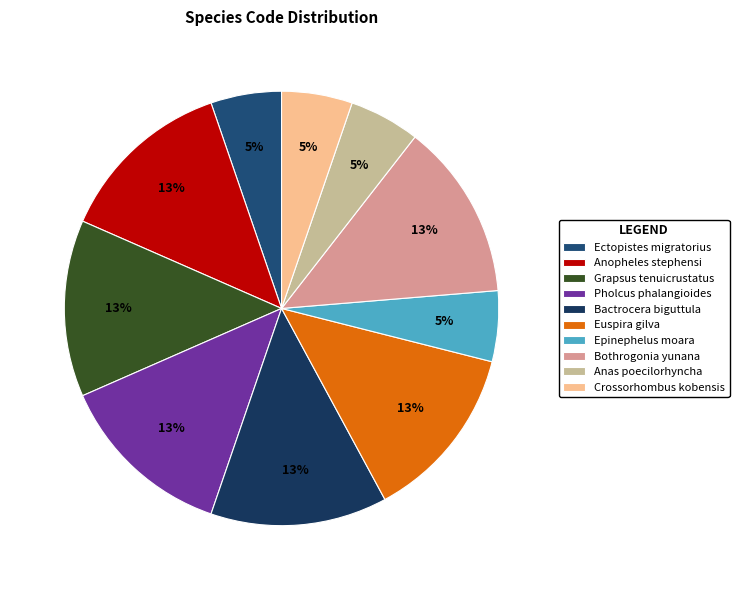

Is it true that Grapsus tenuicrustatus is 28% of the pie?

False